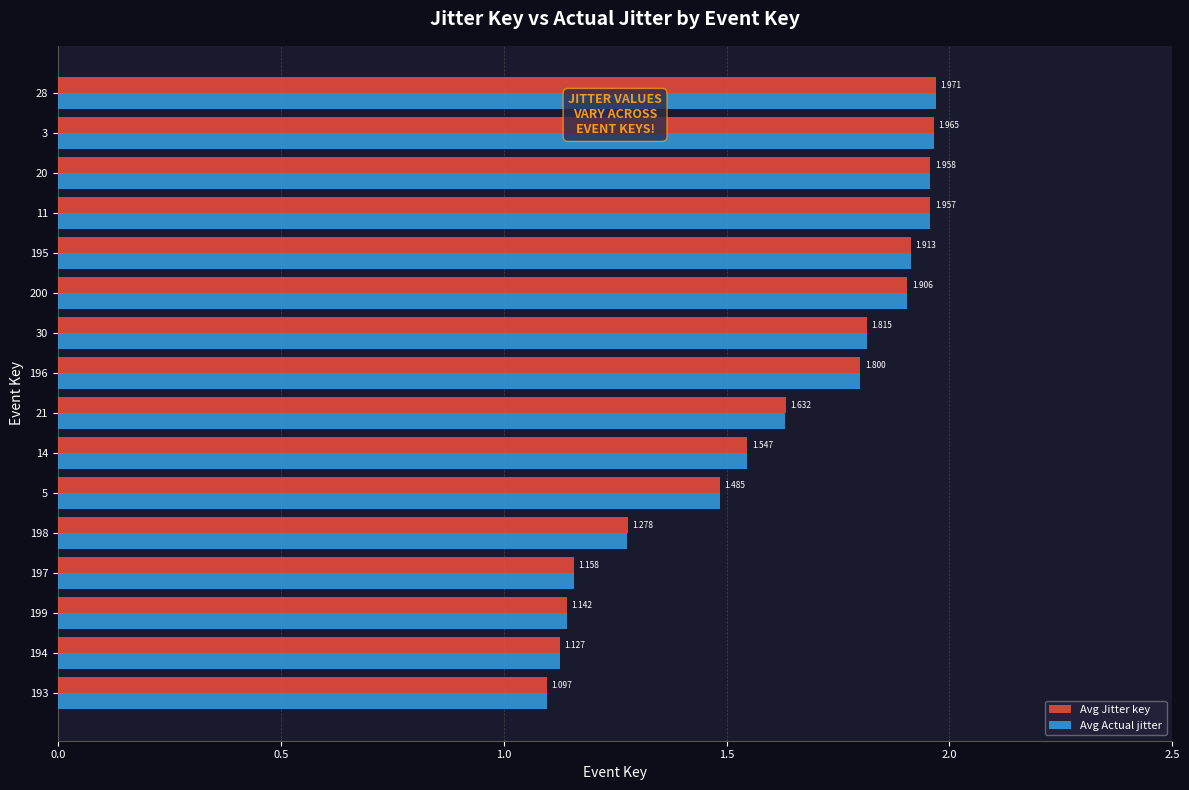

Reading right to left, extract all data points from this chart.

Avg Jitter key: 2.0	2.0	2.0	2.0	1.9	1.9	1.8	1.8	1.6	1.5	1.5	1.3	1.2	1.1	1.1	1.1
Avg Actual jitter: 2.0	2.0	2.0	2.0	1.9	1.9	1.8	1.8	1.6	1.5	1.5	1.3	1.2	1.1	1.1	1.1